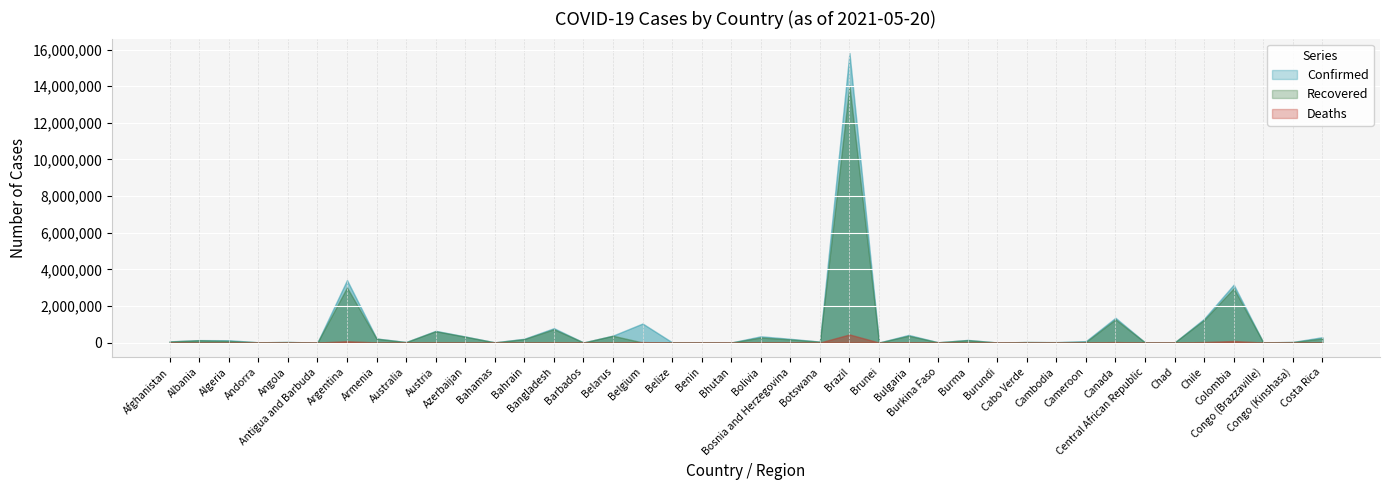

How many values in the Deaths series exceed 1189?

19